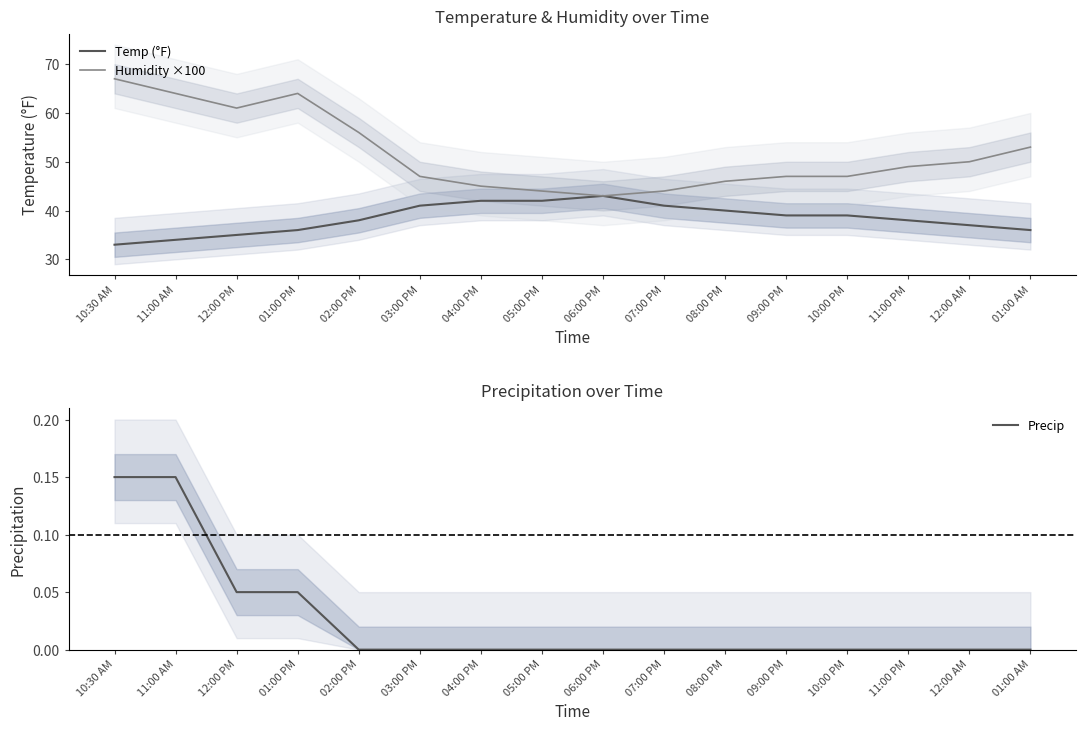

What is the label of the 6th point from the left?

03:00 PM